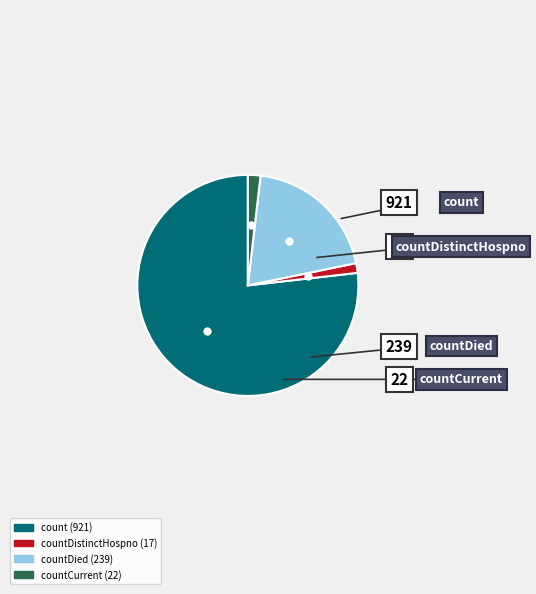

Is there a majority slice in this chart?

Yes